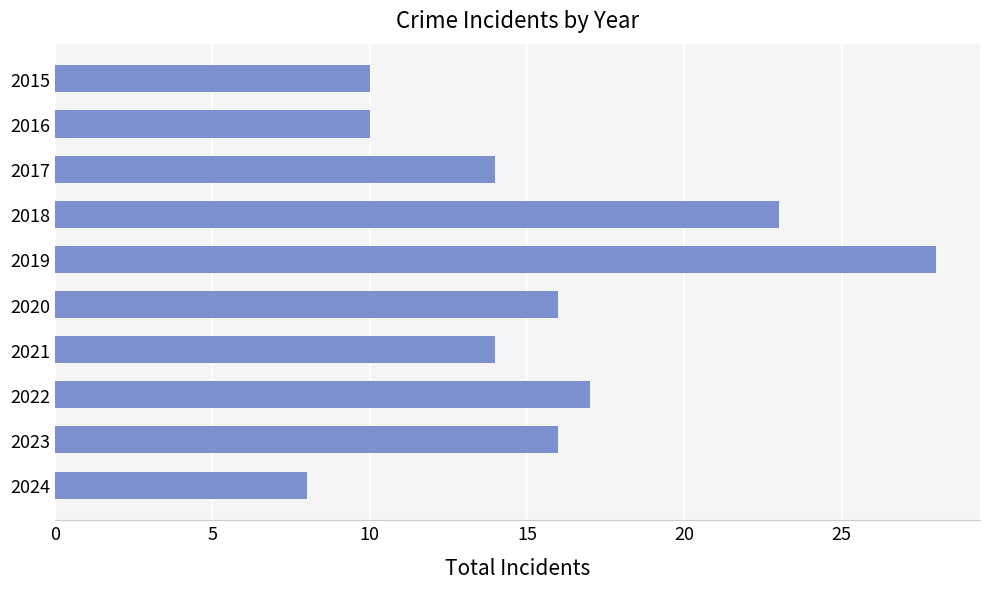

What is the average value?

16